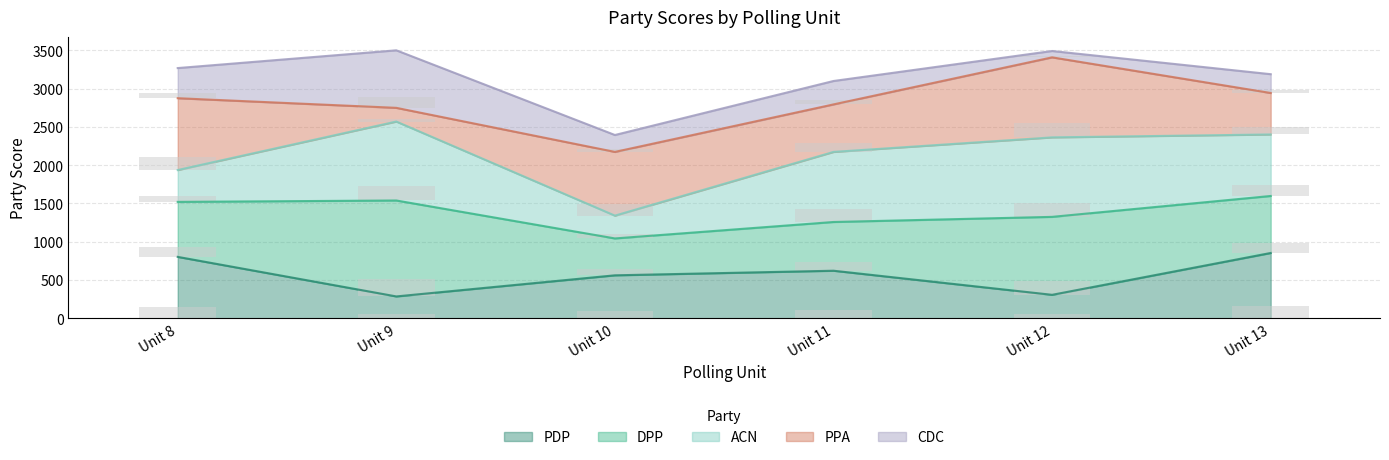

The ACN series shows 53.6 at Unit 10. True or false?

True